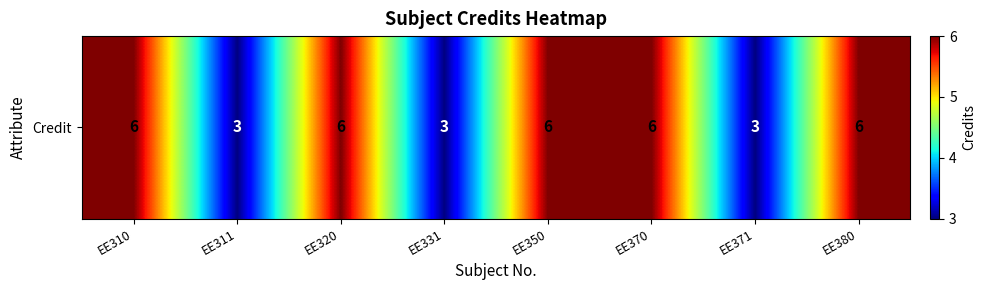

What is the sum of all values?

39